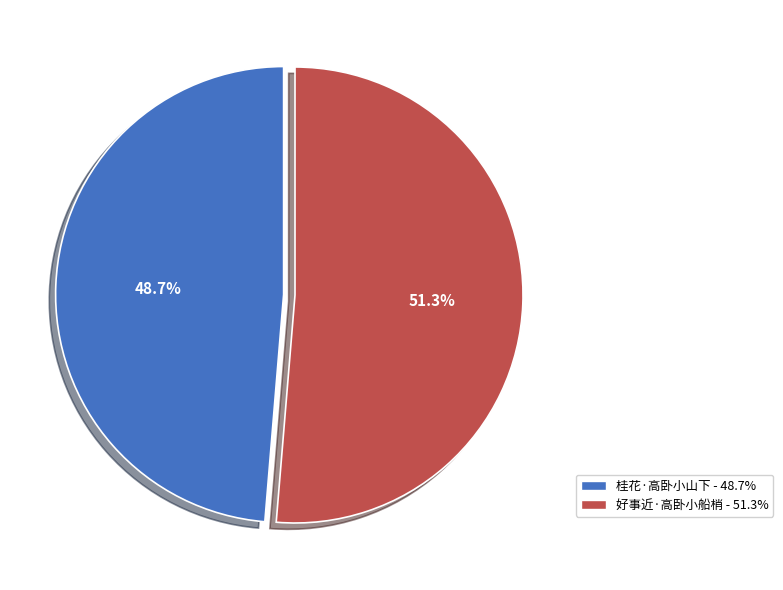

Which slice represents more than half of the pie?

好事近·高卧小船梢